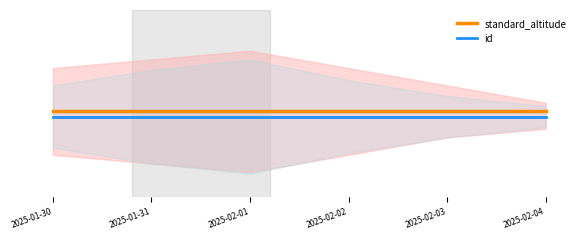

Does the chart display data point markers on the line(s)?

No